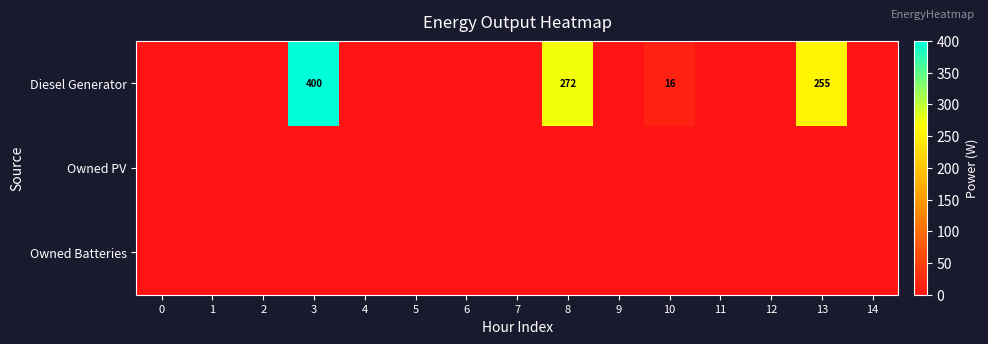

Is it true that Owned PV equals 0 at 3?

True